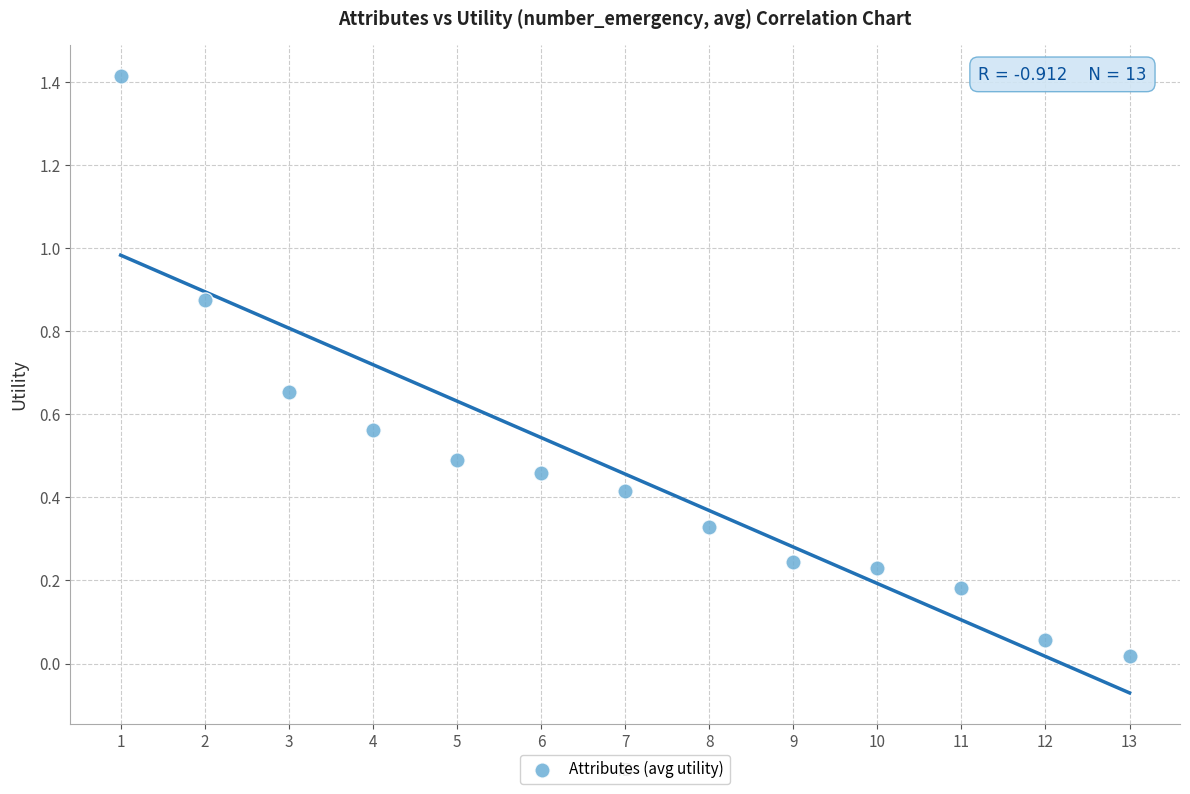

What is the range of X values (max minus min)?

12.0